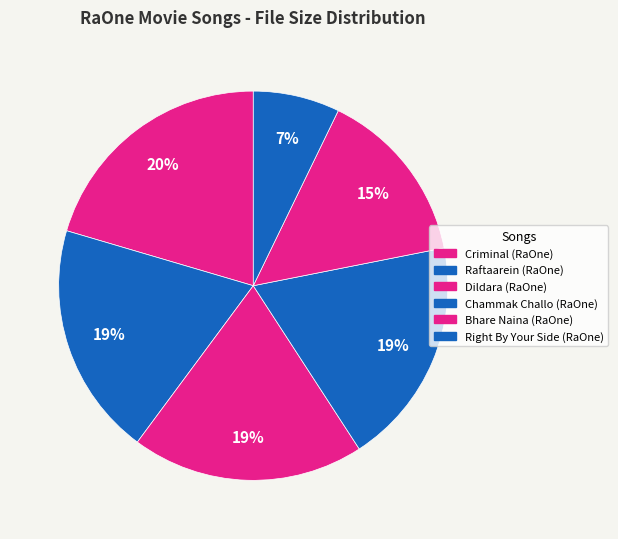

How many segments does this pie chart have?

6